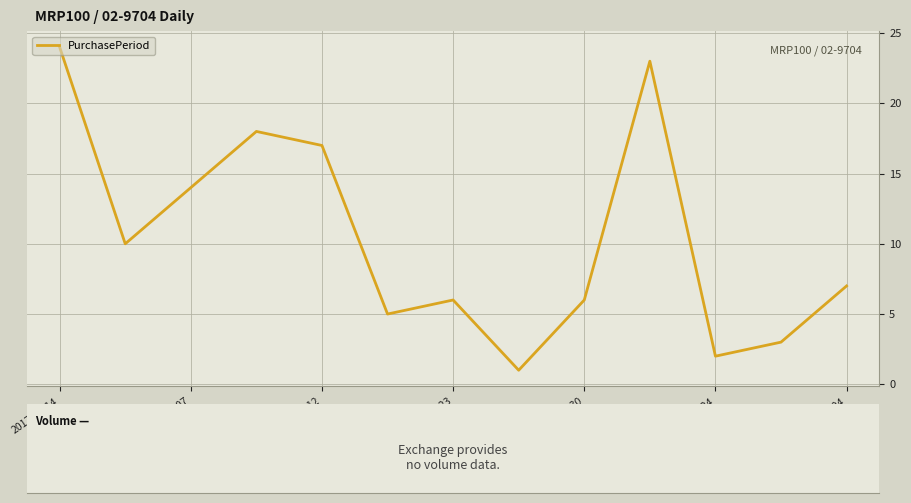

How many interior local peaks (higher than both neighbors) does the data have?

3